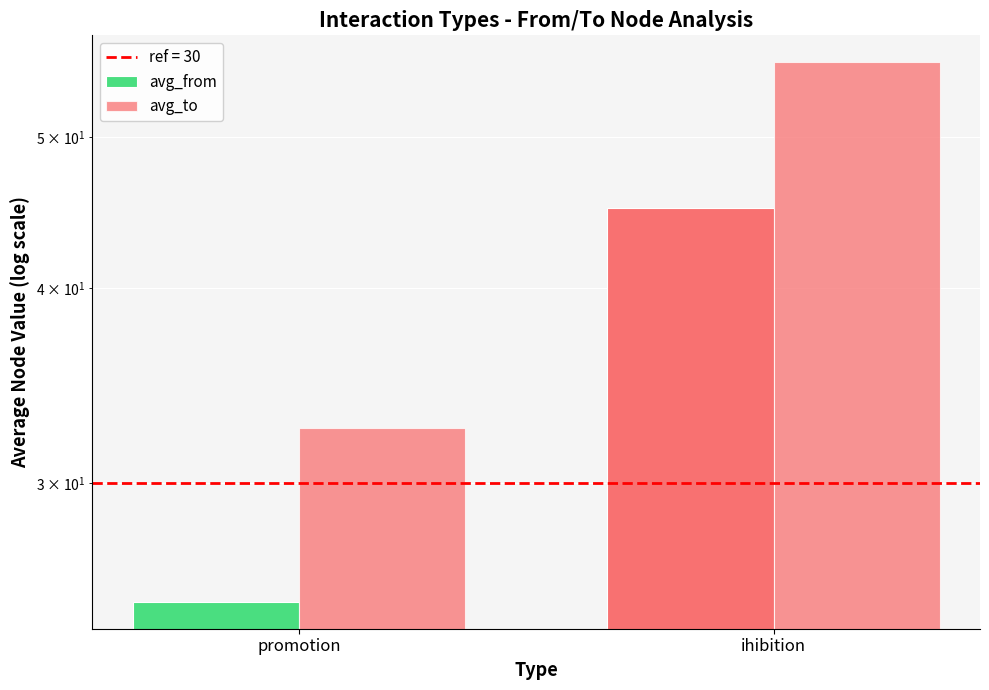

Which series has the widest spread of values?

avg_to